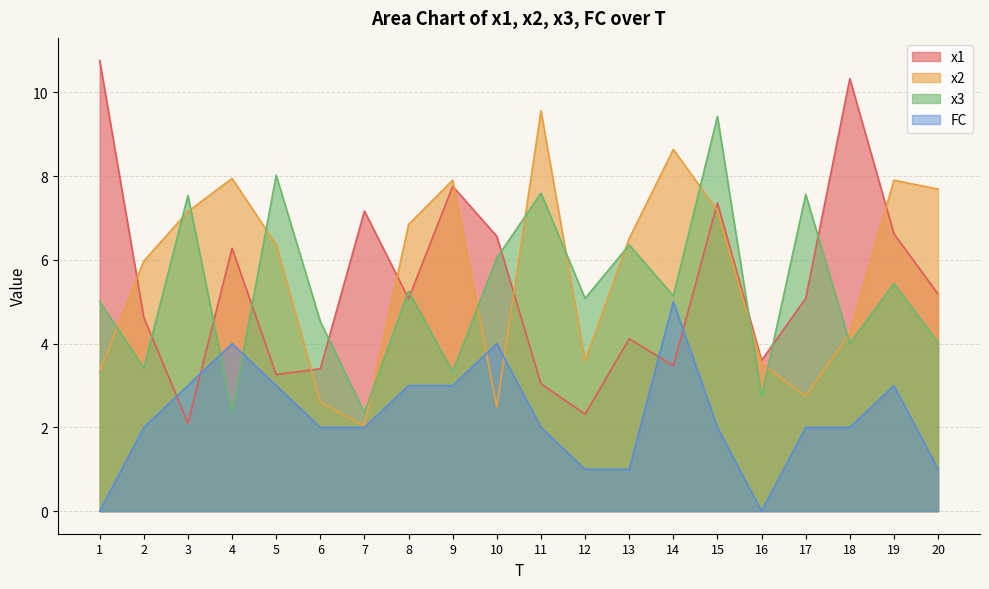

Reading left to right, extract all data points from this chart.

x1: 10.8	4.6	2.1	6.3	3.3	3.4	7.2	5.1	7.8	6.6	3.0	2.3	4.1	3.5	7.4	3.6	5.1	10.3	6.6	5.2
x2: 3.3	6.0	7.2	7.9	6.4	2.6	2.0	6.8	7.9	2.5	9.6	3.6	6.5	8.6	7.2	3.5	2.7	4.3	7.9	7.7
x3: 5.0	3.4	7.5	2.4	8.0	4.5	2.4	5.3	3.3	6.0	7.6	5.1	6.4	5.1	9.4	2.7	7.6	4.0	5.4	4.0
FC: 0.0	2.0	3.0	4.0	3.0	2.0	2.0	3.0	3.0	4.0	2.0	1.0	1.0	5.0	2.0	0.0	2.0	2.0	3.0	1.0